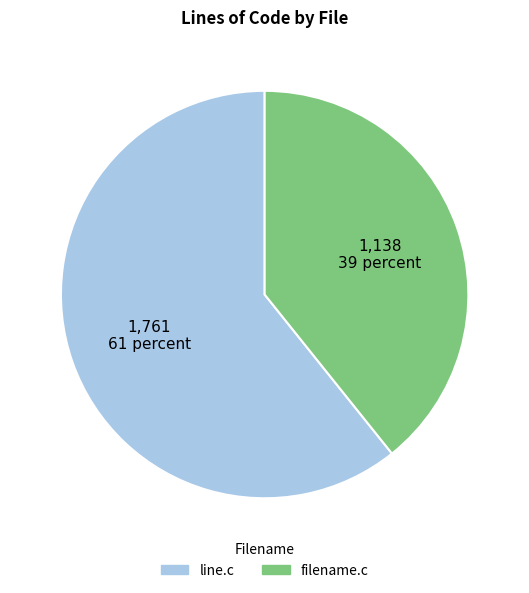

Is the sum of line.c and filename.c greater than half?

Yes